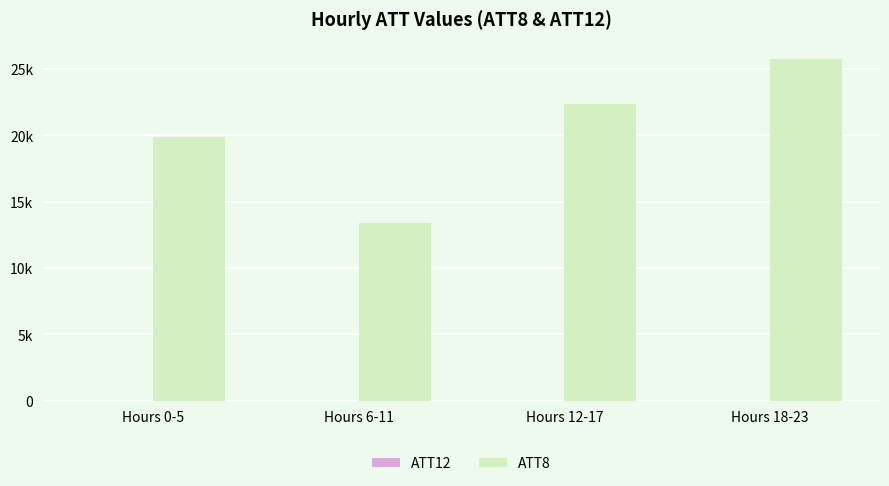

Between Hours 0-5 and Hours 6-11, which is larger?

Hours 0-5